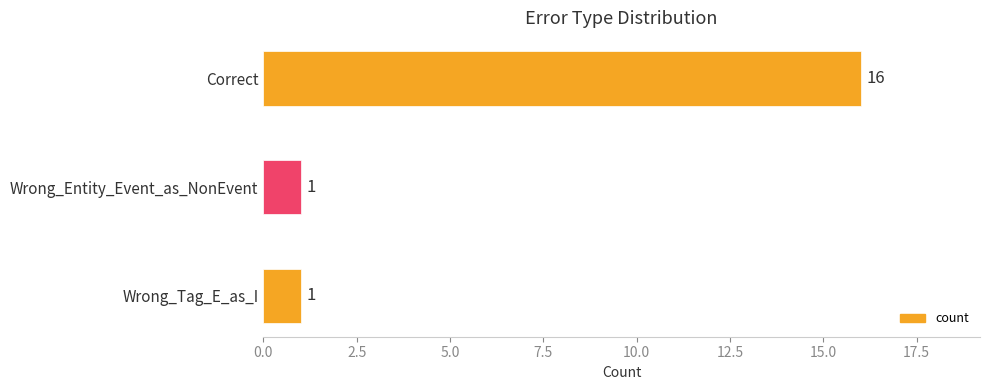

True or false: the data shows 16 at Correct.

True